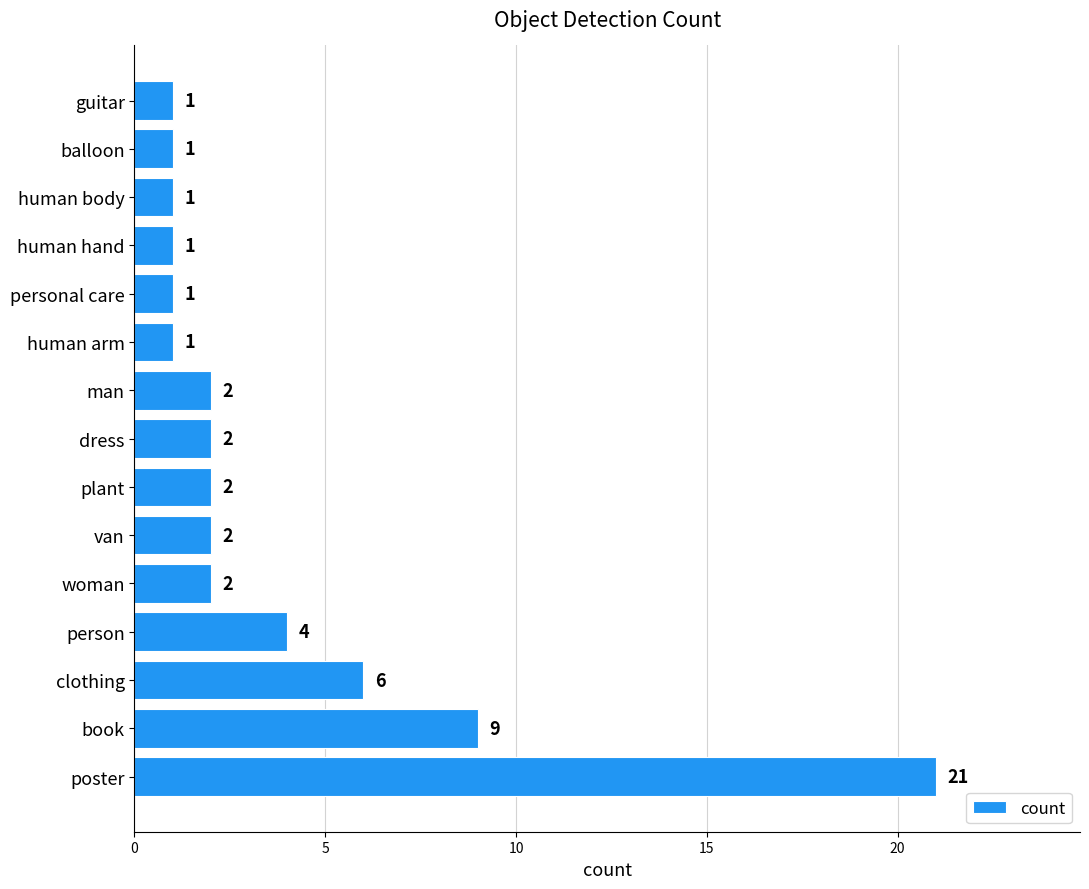

What is the sum of all values?

56